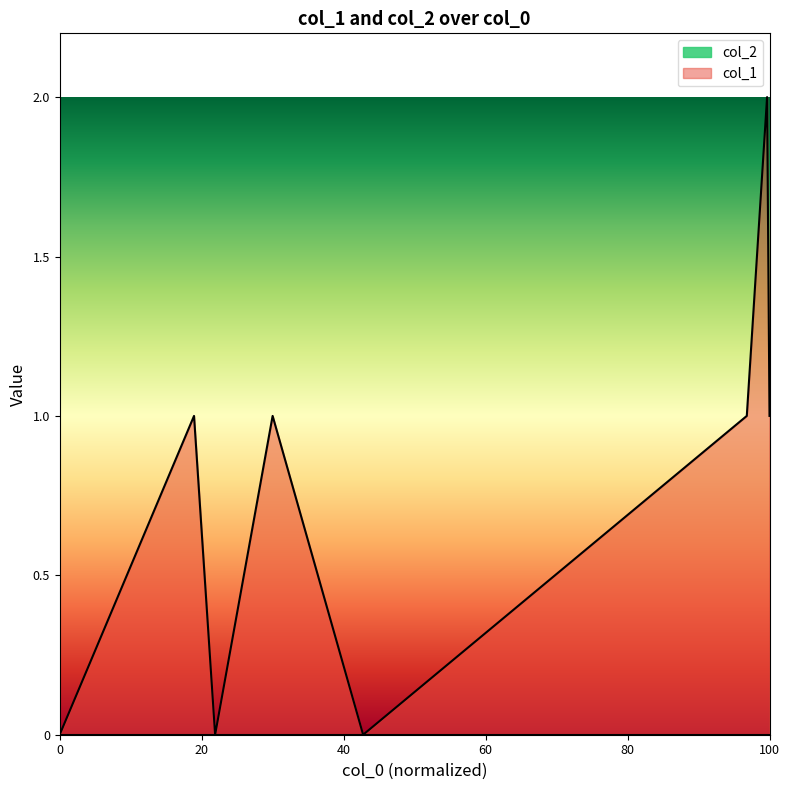

Which series has the largest total across all categories?

col_1